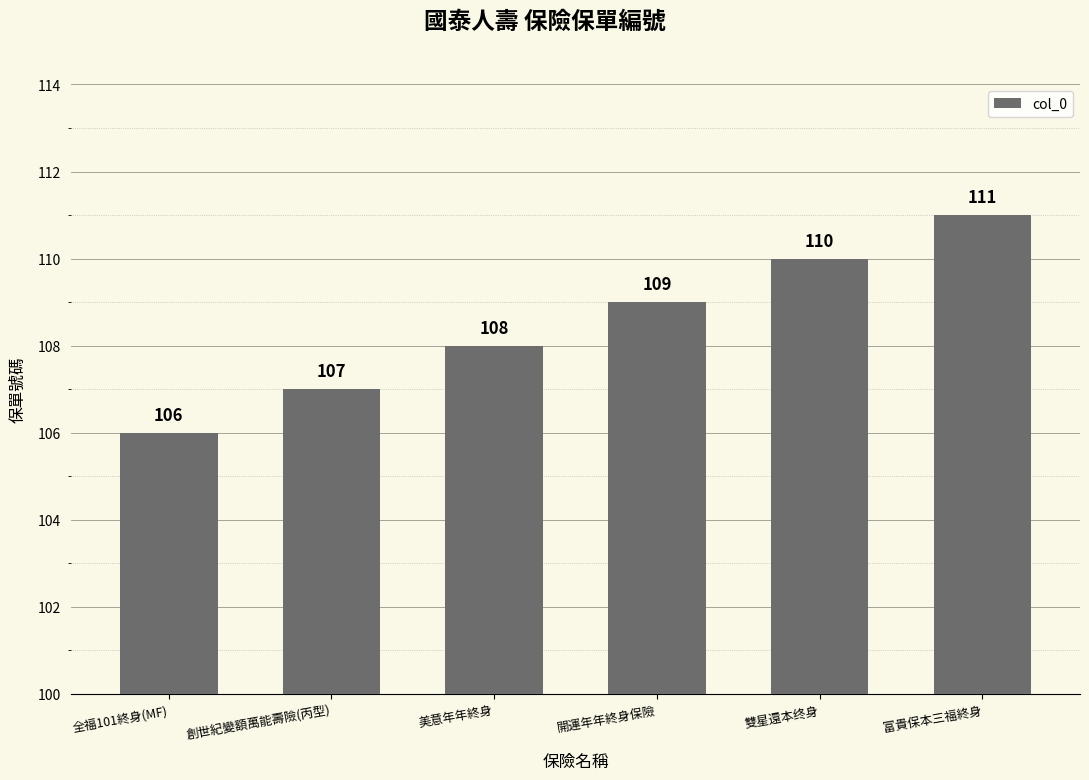

Which label corresponds to the largest value in the chart?

富貴保本三福終身